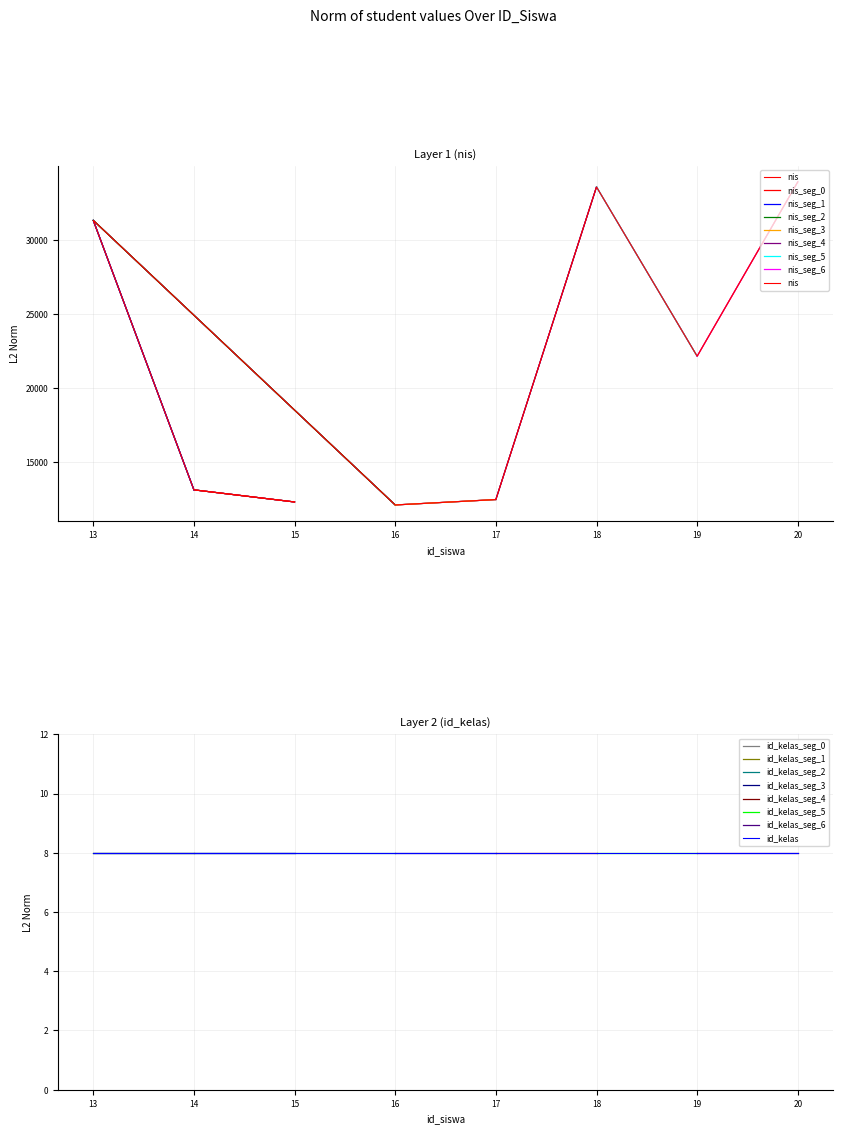

What is the sum of all values?

170964